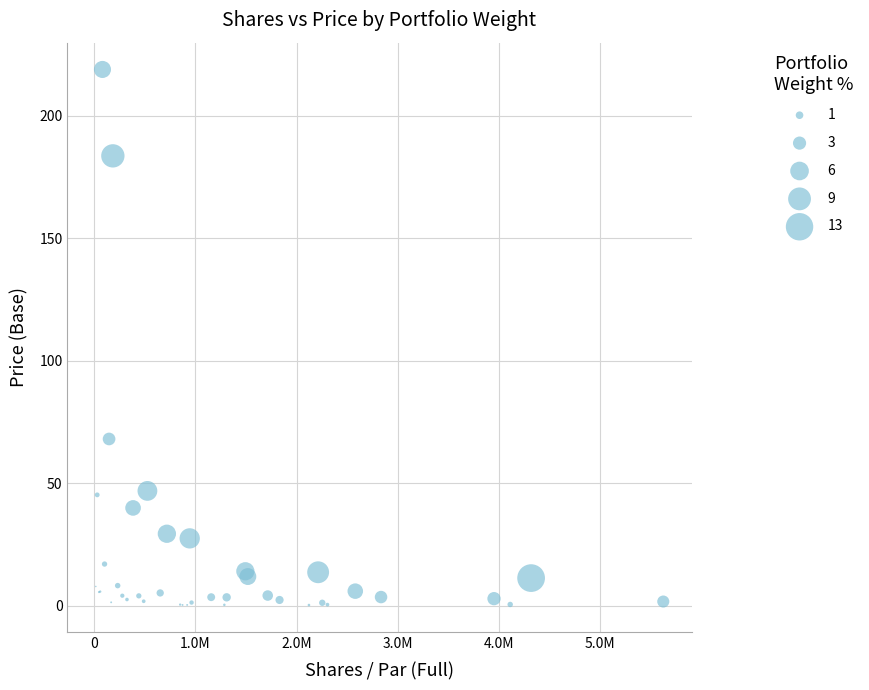

What Y value in the scatter plot is closest to 109?

68.0